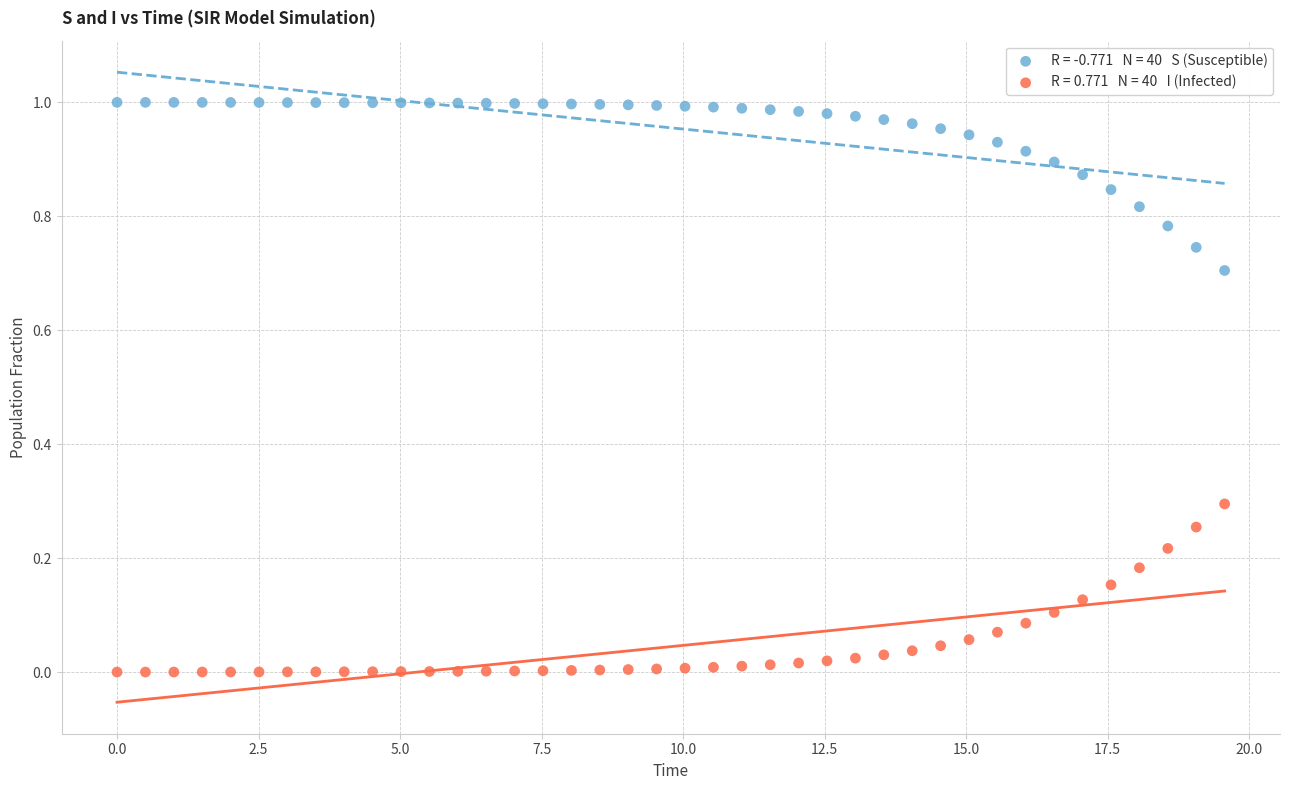

Across all data points, what is the range of X values (max minus min)?

19.6